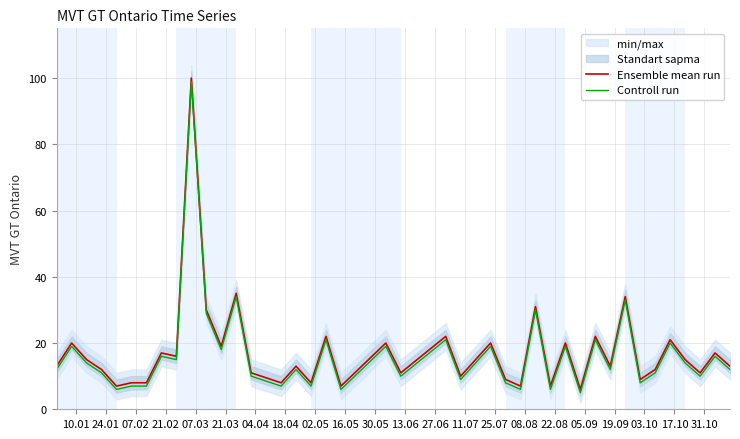

True or false: Controll run and Ensemble mean run cross at least once.

False